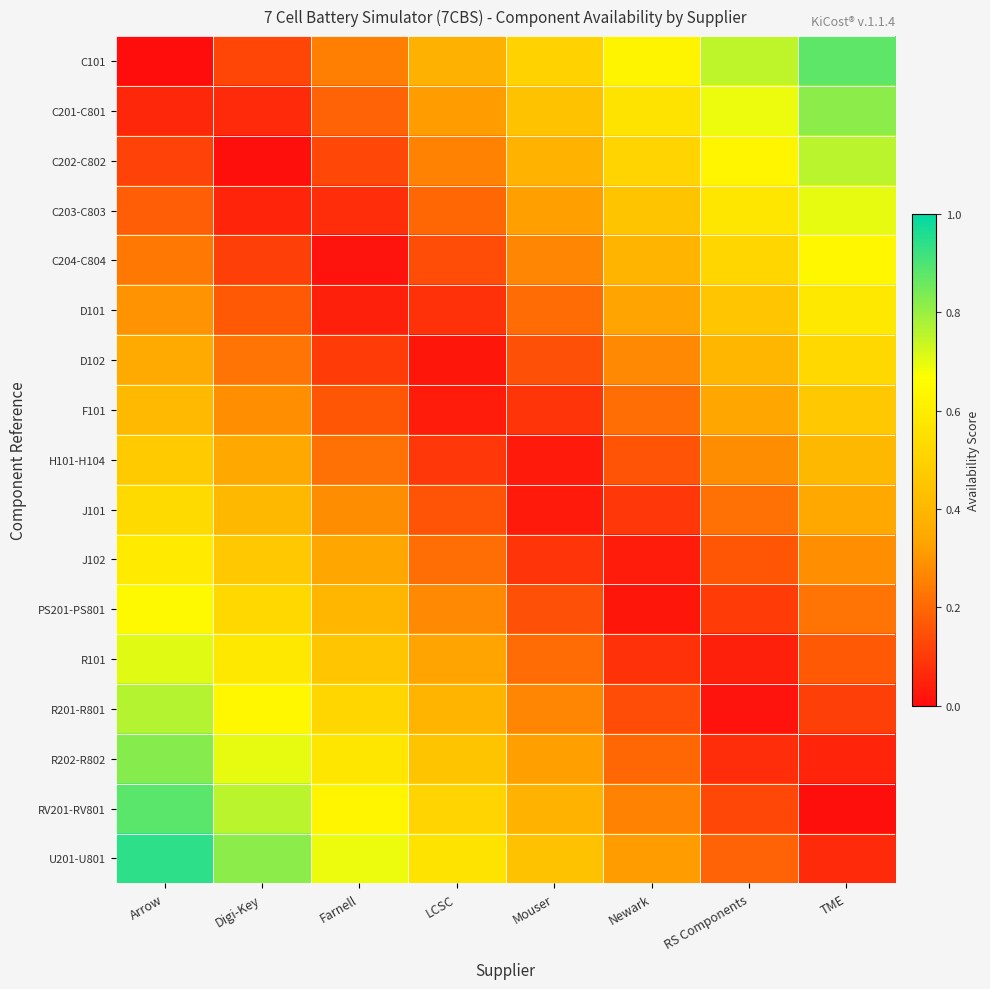

How many categories are shown in the chart?

8